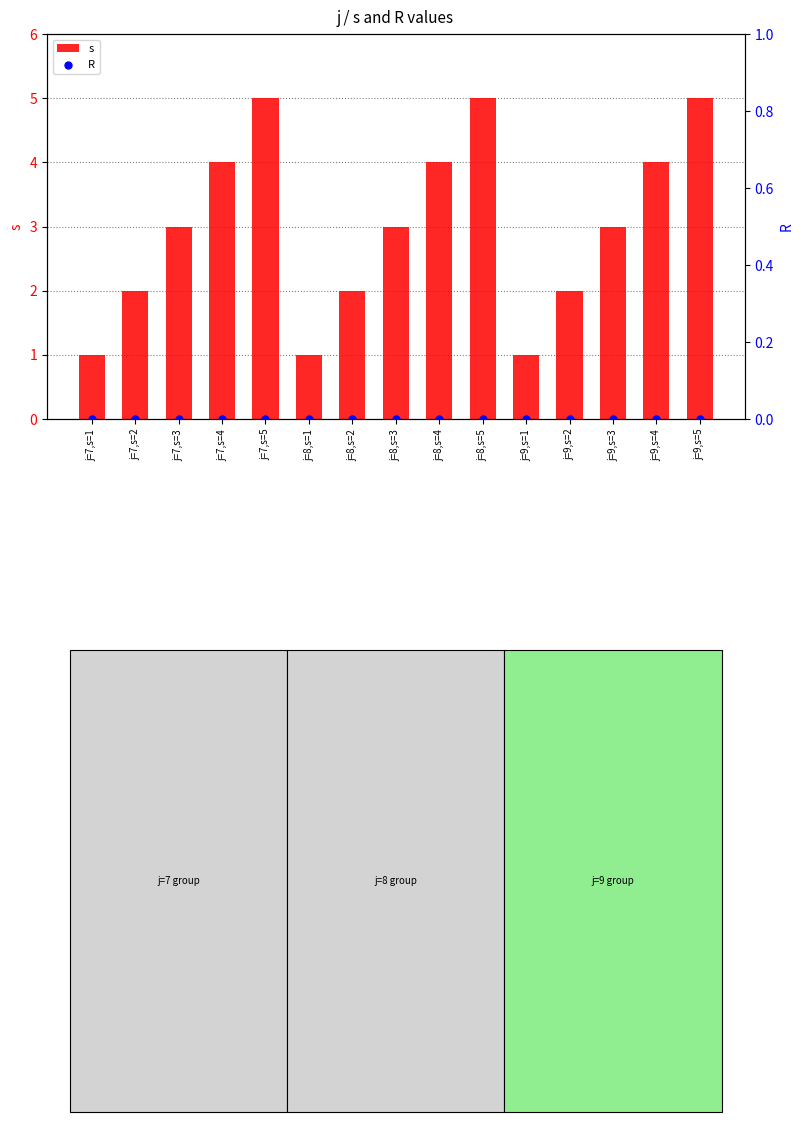

At how many categories does at least one series exceed 3?

6